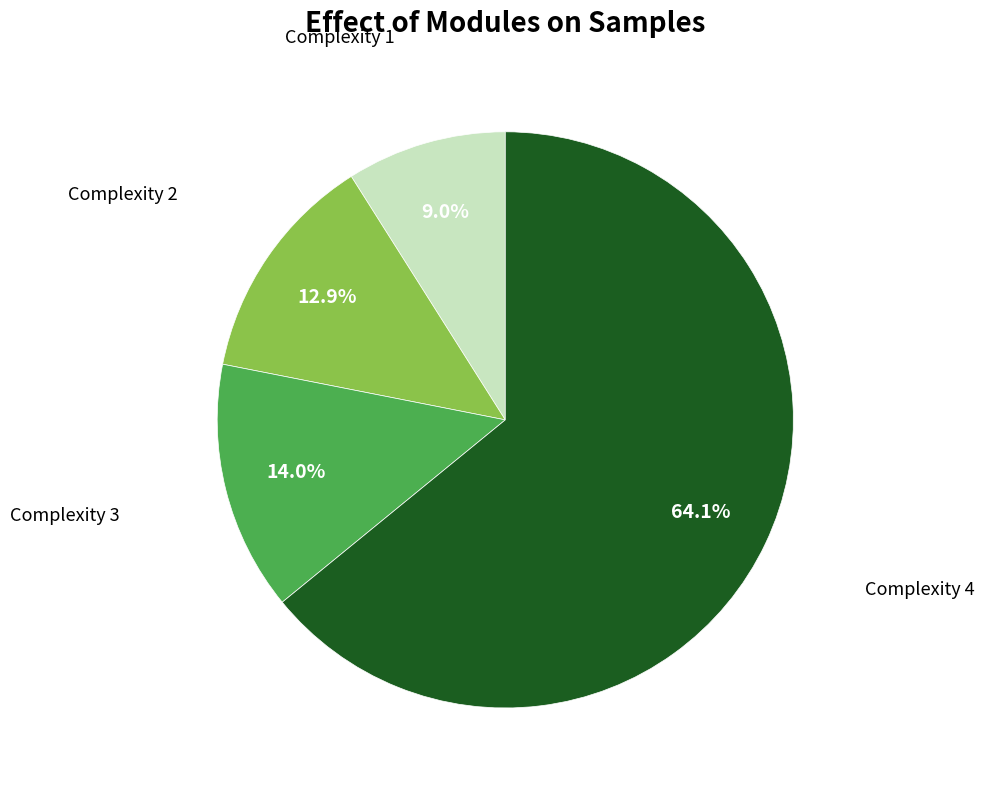

Is there any slice that represents more than half of the pie?

Yes